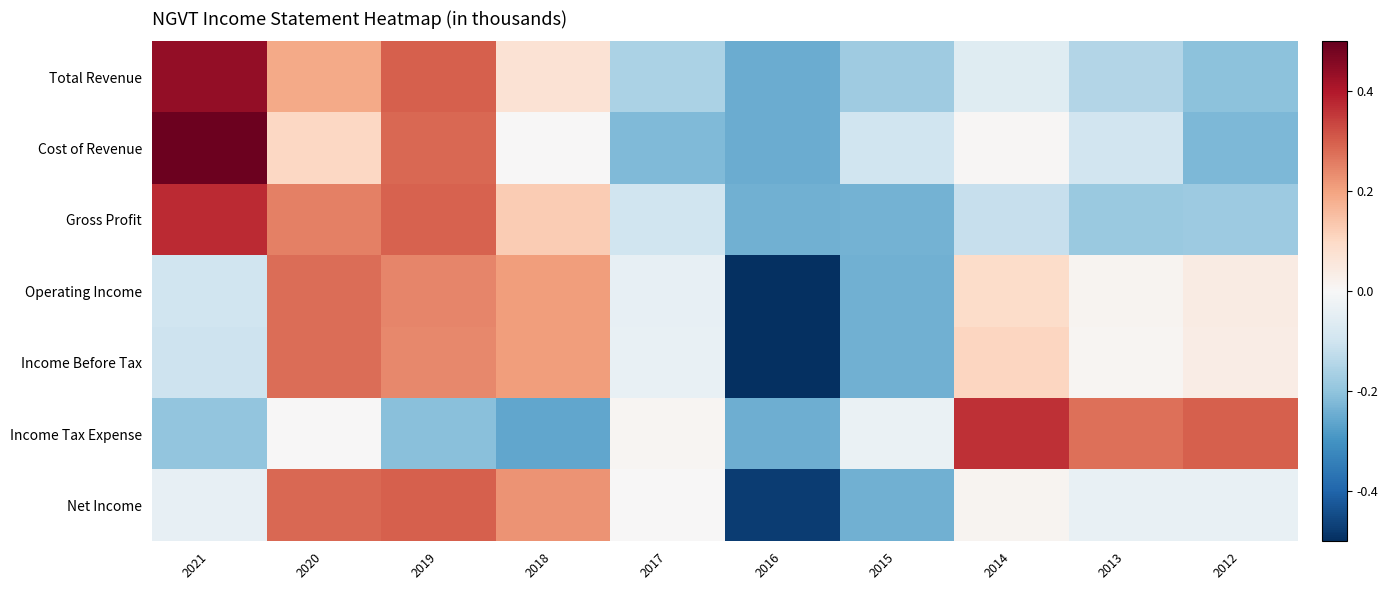

Which series has the largest total across all categories?

Gross Profit